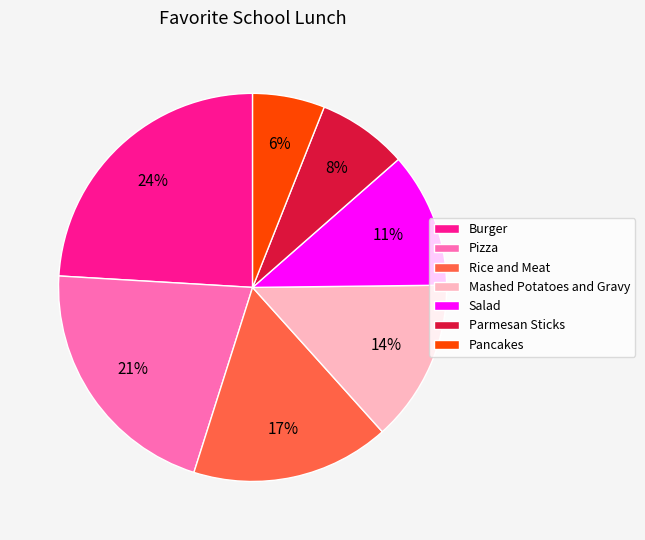

What is the smallest slice in the pie chart?

Pancakes